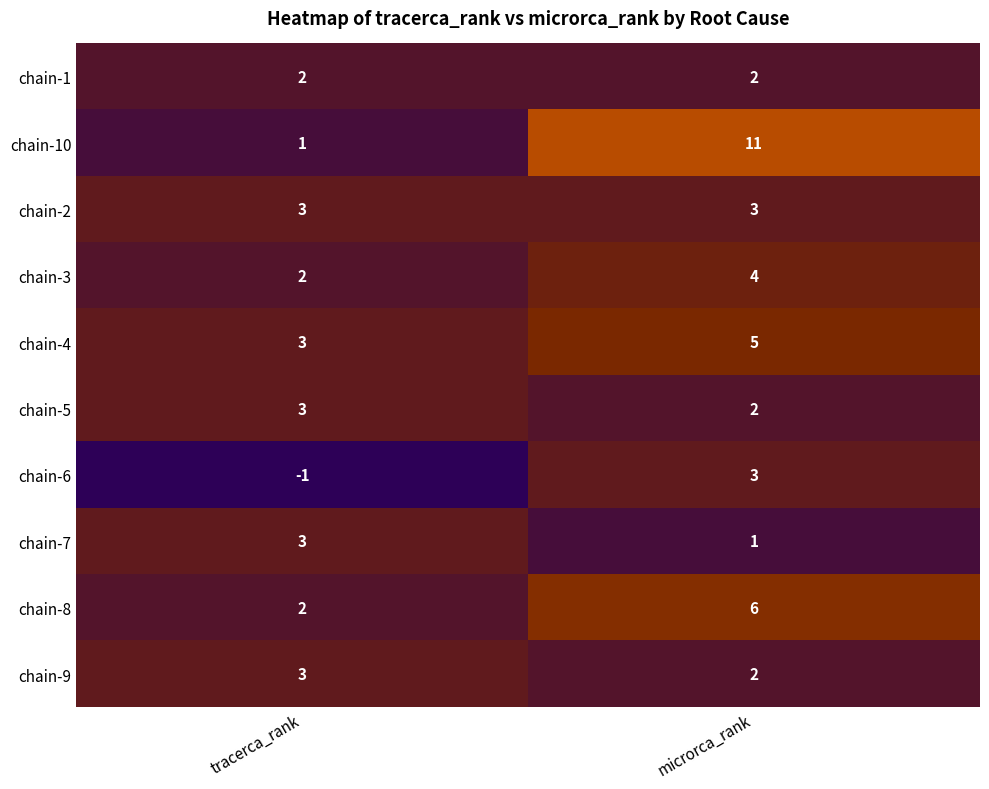

What is the spread (max minus min) of values at tracerca_rank?

4